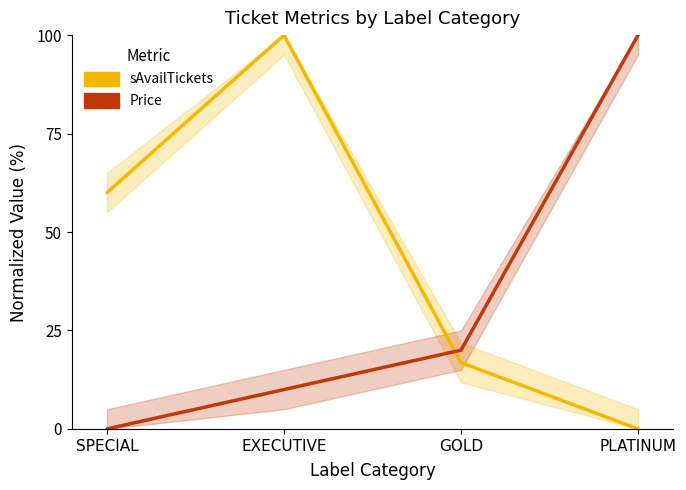

True or false: sAvailTickets has a value of 60.0 at SPECIAL.

True